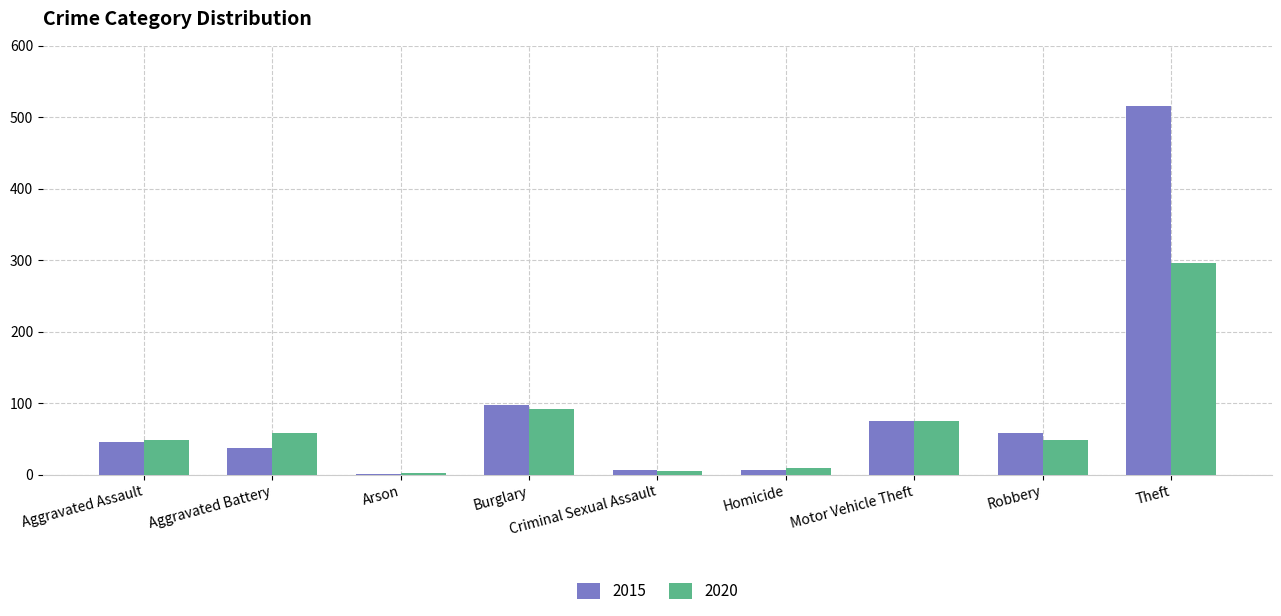

What is the difference between the 2020 values at Homicide and Theft?

286